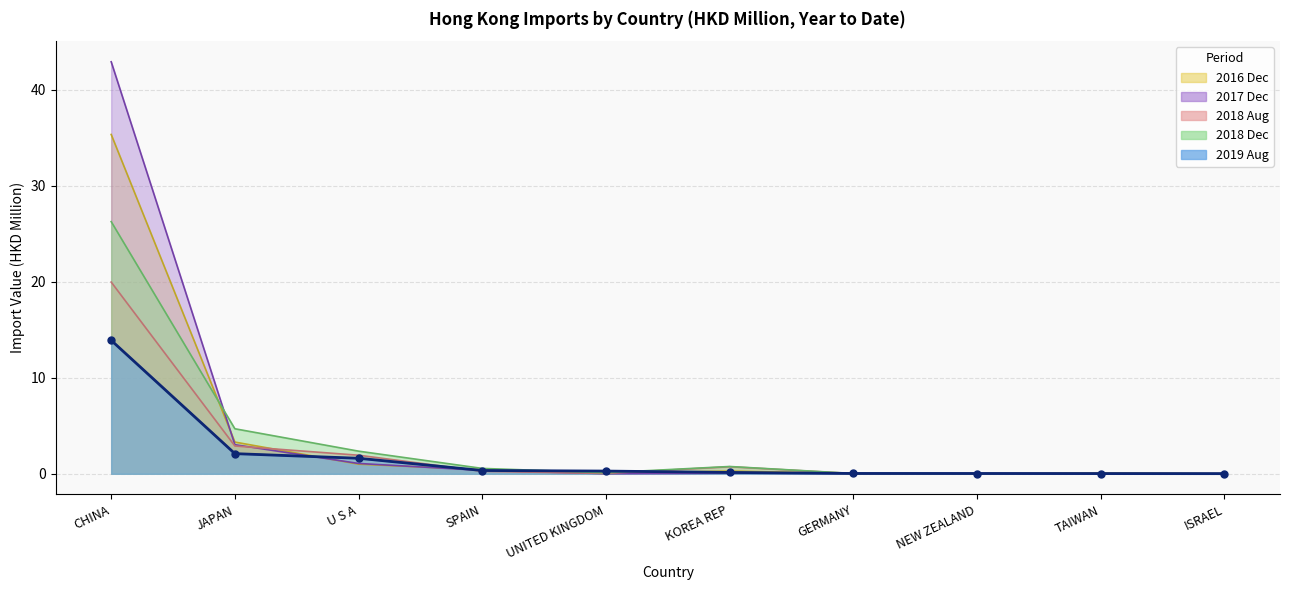

Rank the categories by 201808 value from highest to lowest.

CHINA, JAPAN, U S A, KOREA REP, SPAIN, UNITED KINGDOM, GERMANY, TAIWAN, ISRAEL, NEW ZEALAND